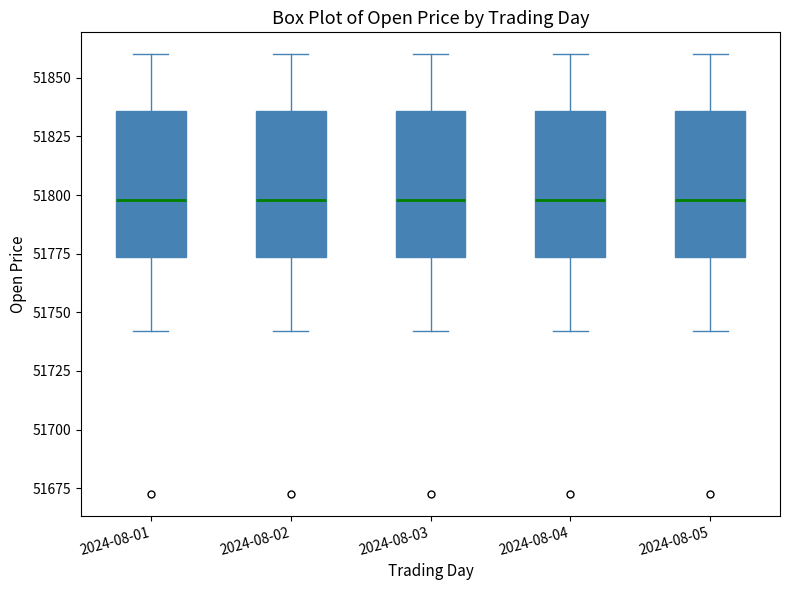

Reading left to right, transcribe this box plot: for each box, give where its median line is, the range the box spans, and where its two whiskers end, as read against the y-axis. The values are not printed on the chart, so give them approximately, as read against the axis.

2024-08-01: median 51800, box 51775 to 51835, whiskers 51740 to 51860
2024-08-02: median 51800, box 51775 to 51835, whiskers 51740 to 51860
2024-08-03: median 51800, box 51775 to 51835, whiskers 51740 to 51860
2024-08-04: median 51800, box 51775 to 51835, whiskers 51740 to 51860
2024-08-05: median 51800, box 51775 to 51835, whiskers 51740 to 51860